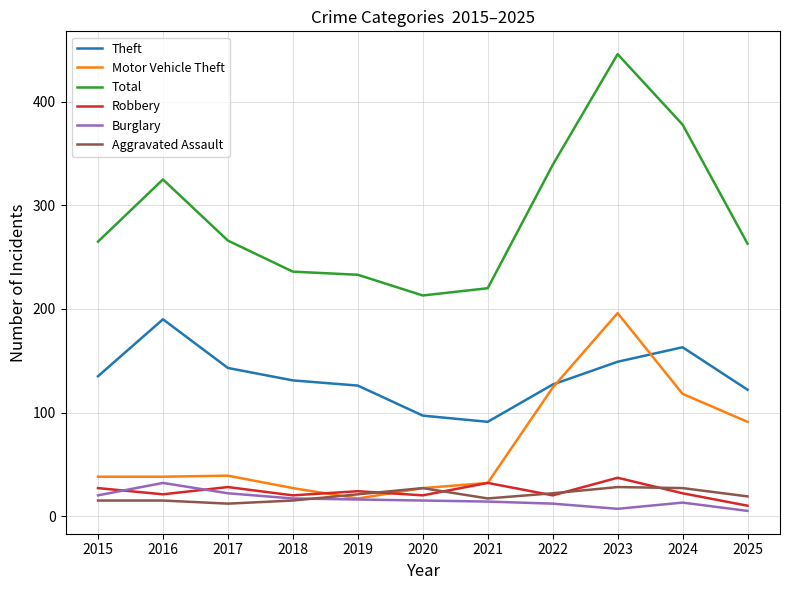

At which category is the sum across all series the highest?

2023